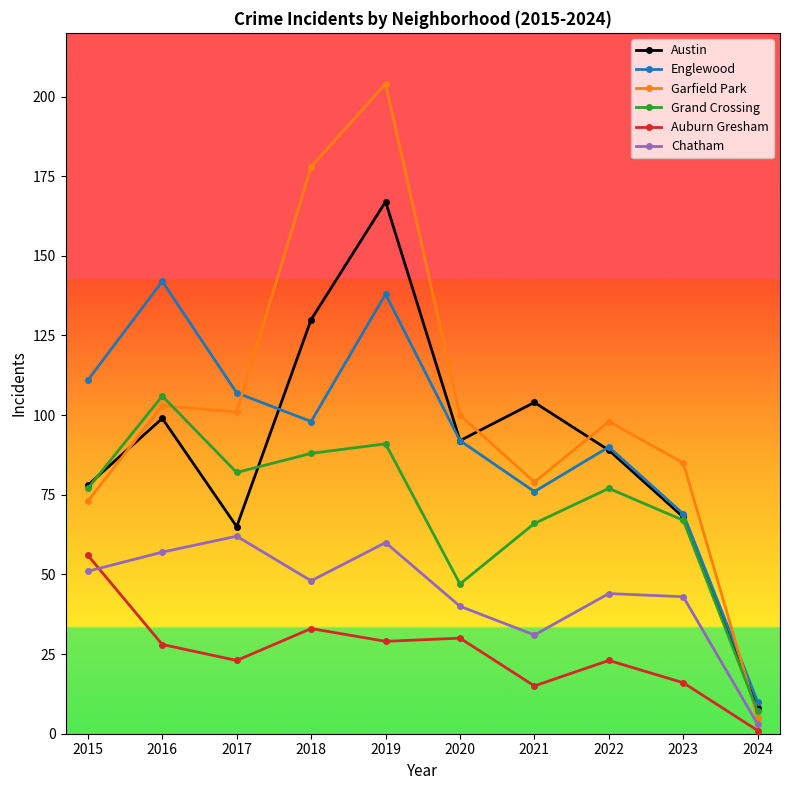

Does the chart have visible grid lines?

No